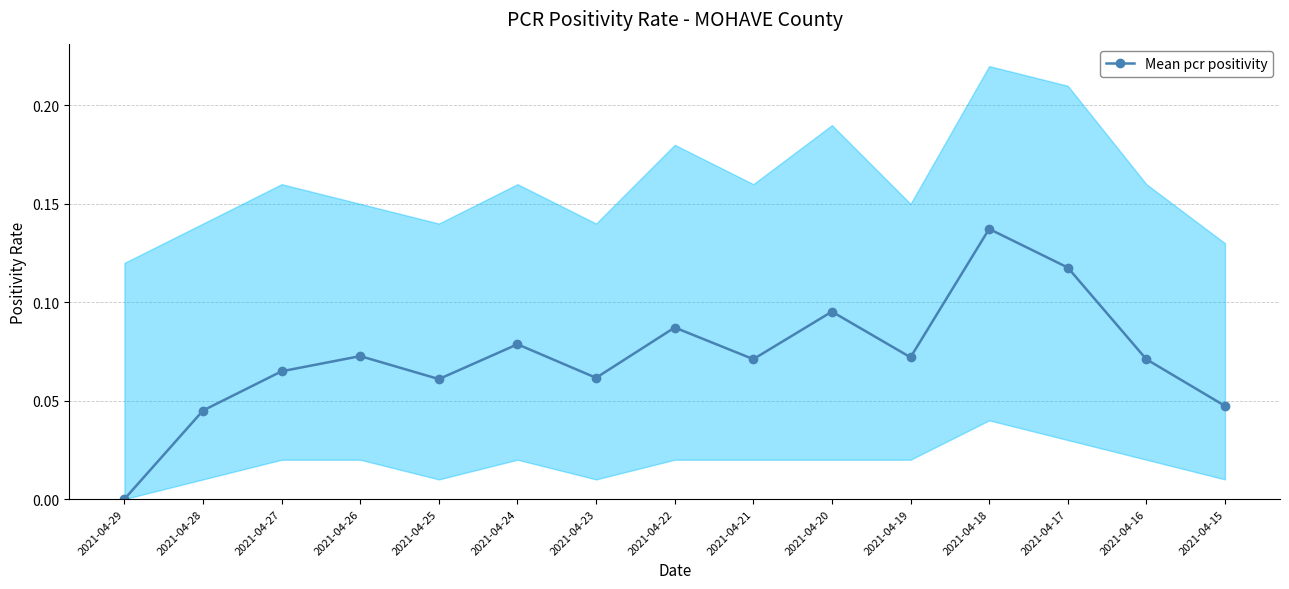

Reading left to right, extract all data points from this chart.

0.0	0.0	0.1	0.1	0.1	0.1	0.1	0.1	0.1	0.1	0.1	0.1	0.1	0.1	0.0